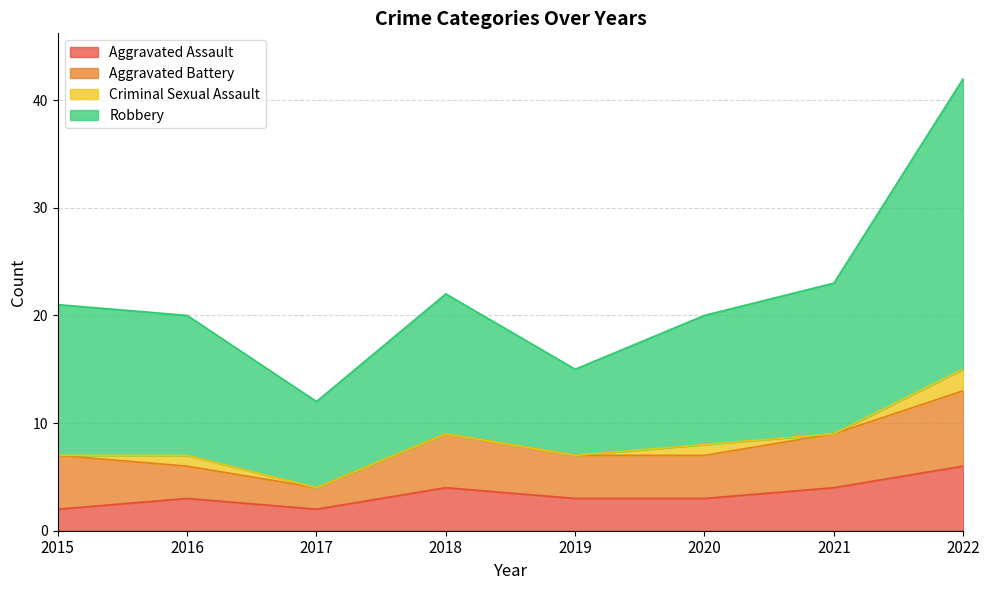

True or false: Robbery and Aggravated Assault intersect in this chart.

False